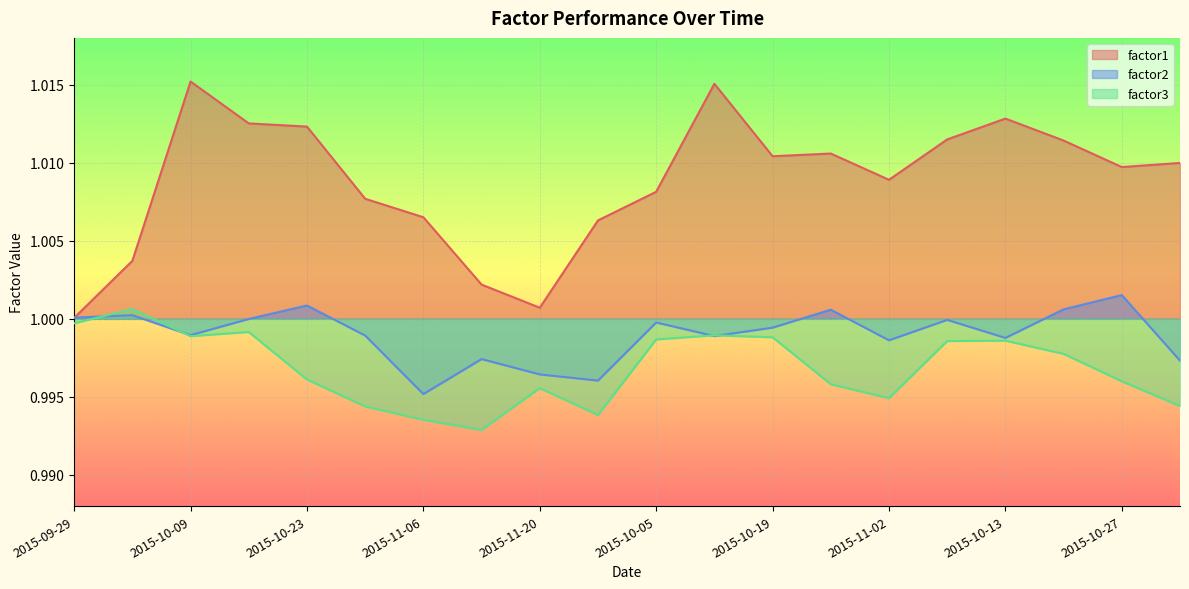

Which series has the largest range (max minus min)?

factor1